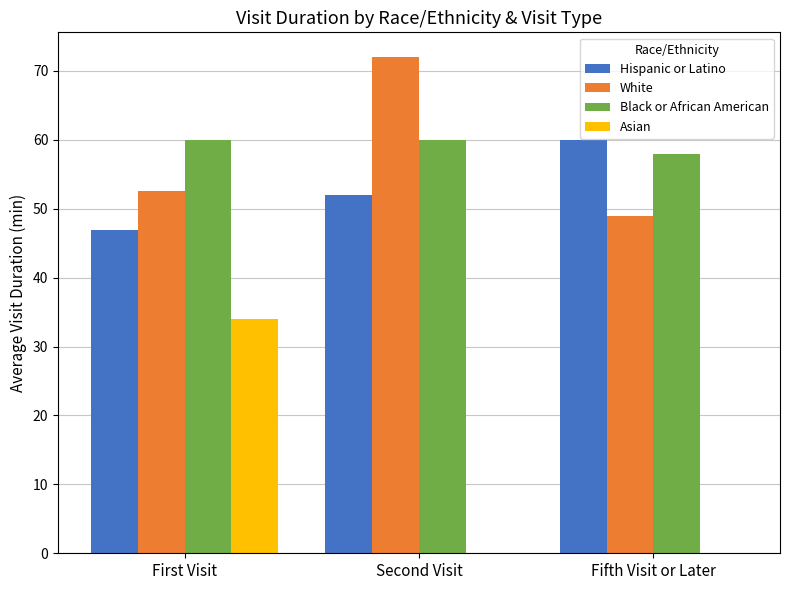

Which series changed the most between First Visit and Fifth Visit or Later?

Asian